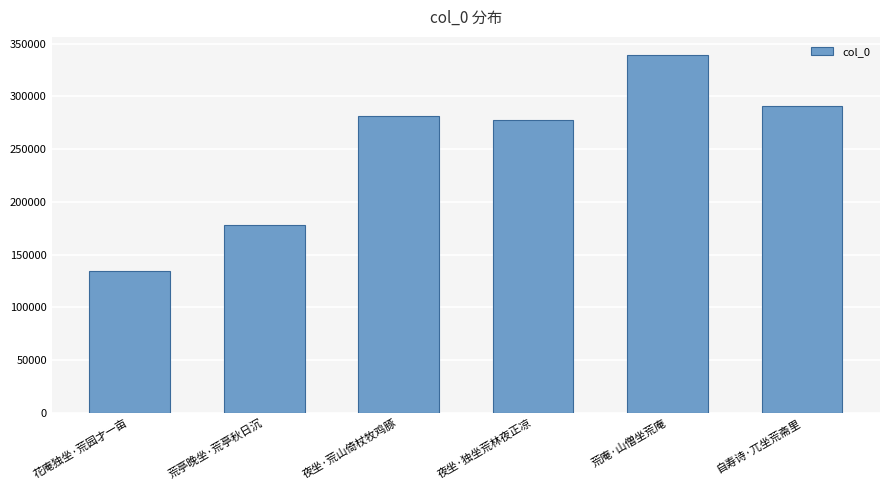

True or false: the data shows 339562 at 荒庵·山僧坐荒庵.

True